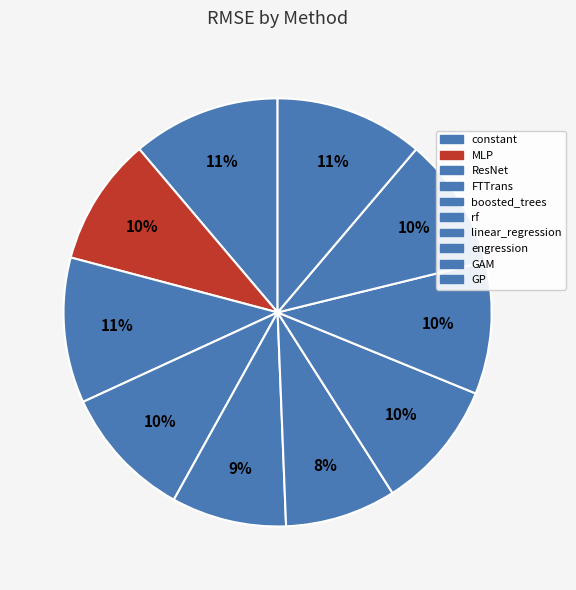

Does GAM represent more than half of the total?

No